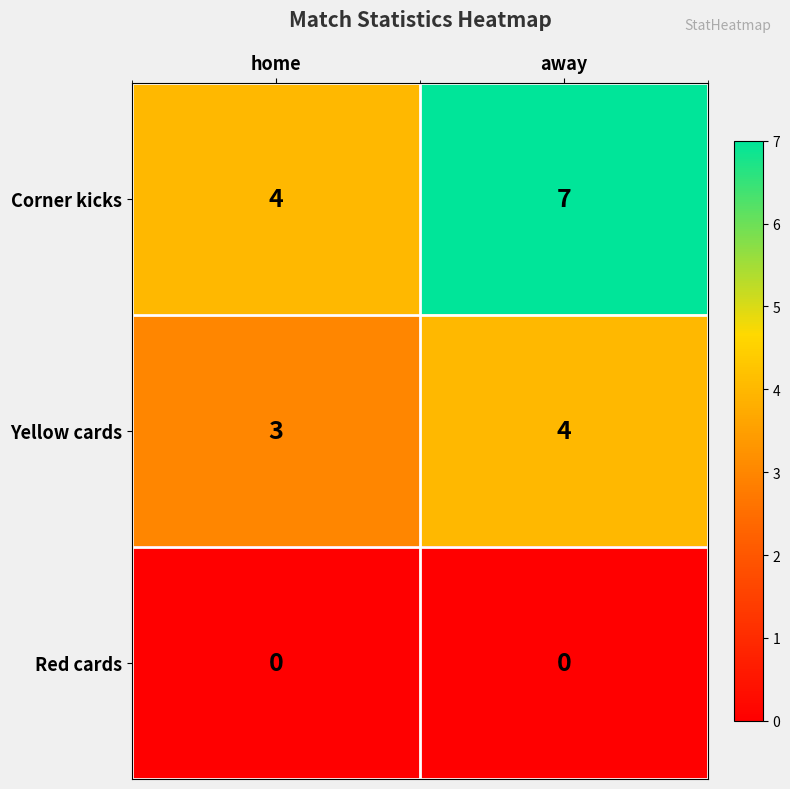

Where is Yellow cards nearest to the value 3?

home